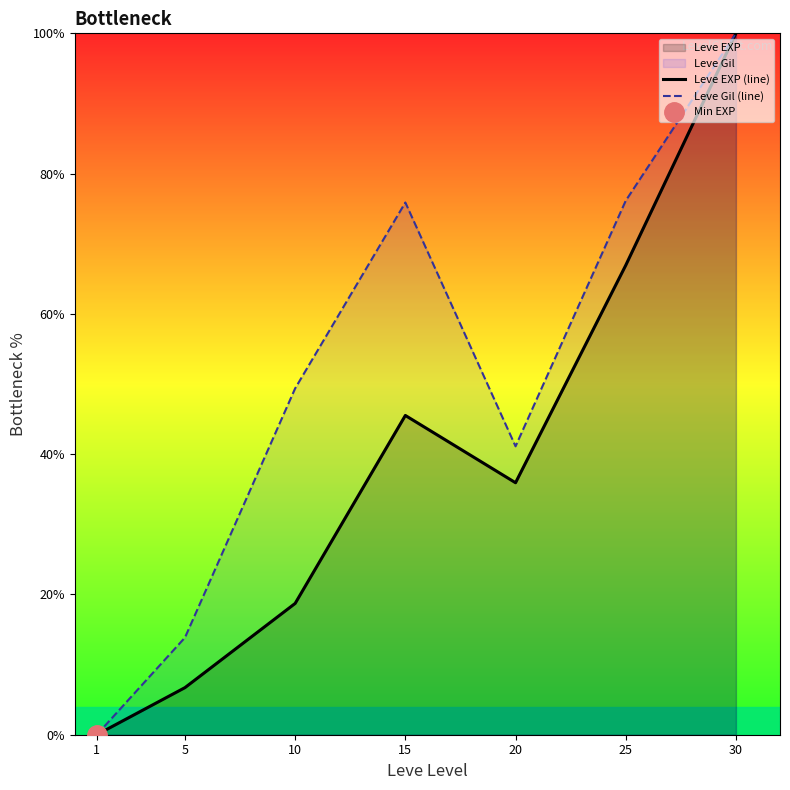

At how many categories does at least one series exceed 58?

3